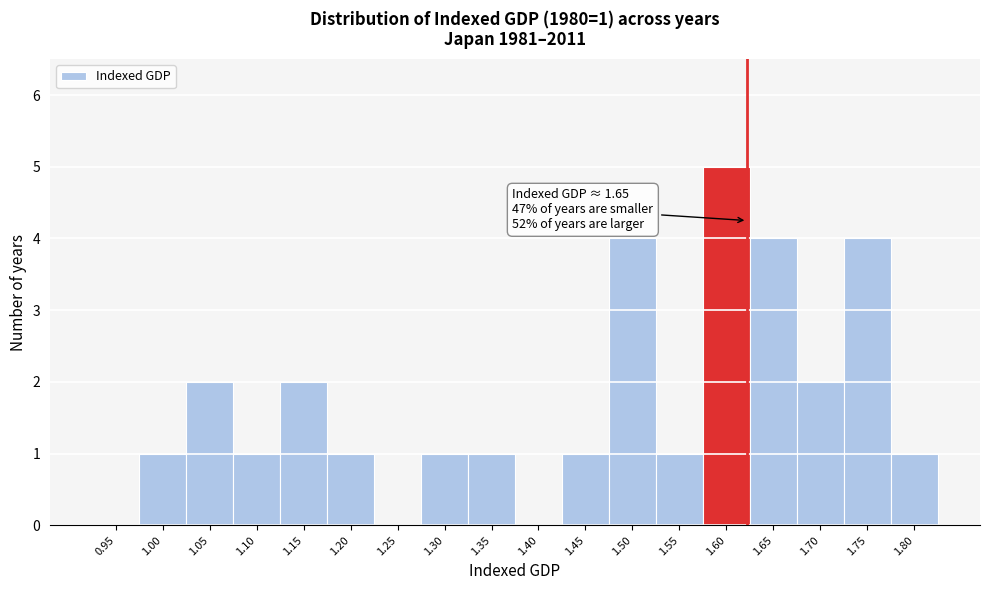

Reading left to right, what are all the values shown in this chart?

0.95=0	1.00=1	1.05=2	1.10=1	1.15=2	1.20=1	1.25=0	1.30=1	1.35=1	1.40=0	1.45=1	1.50=4	1.55=1	1.60=5	1.65=4	1.70=2	1.75=4	1.80=1